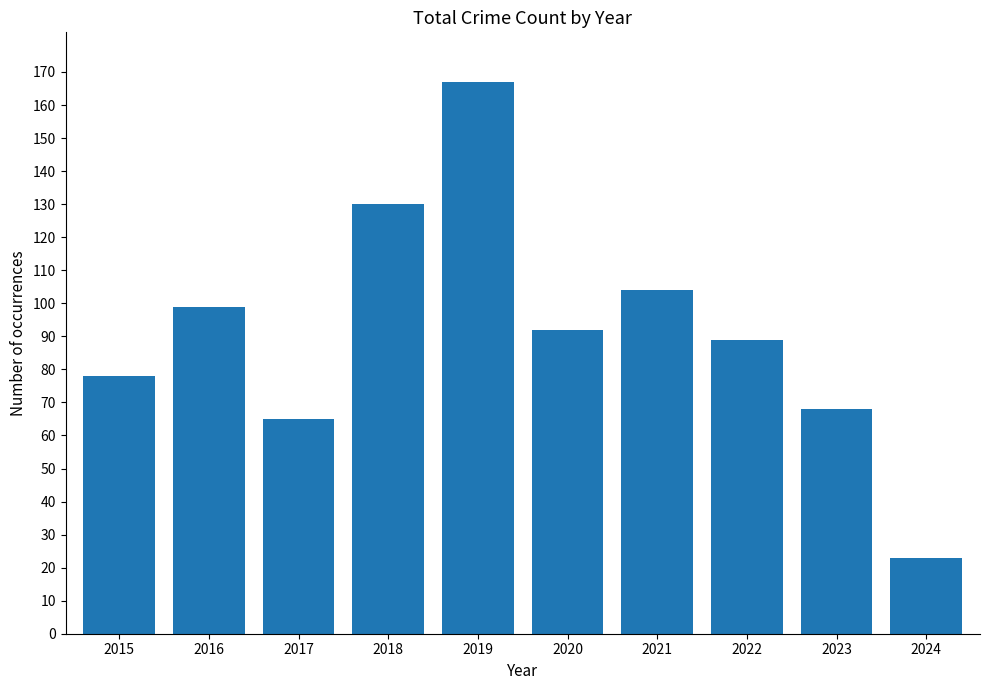

How many series are shown in this chart?

1